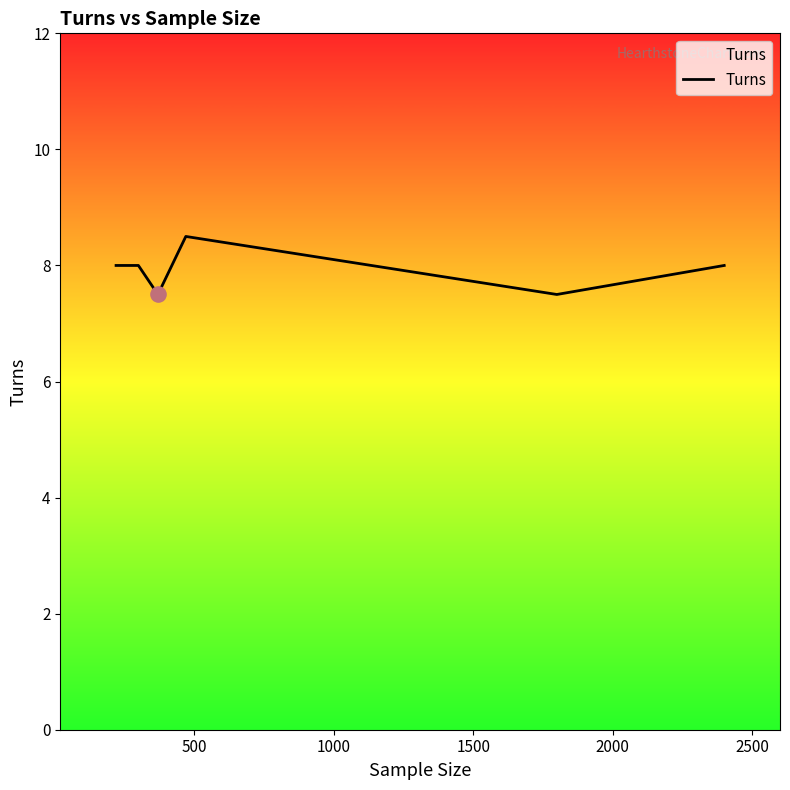

What is the maximum value shown in the chart?

8.5